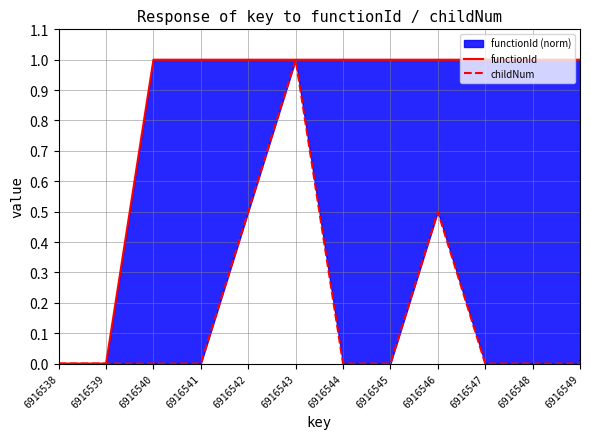

At which label is childNum closest to 0?

6916538